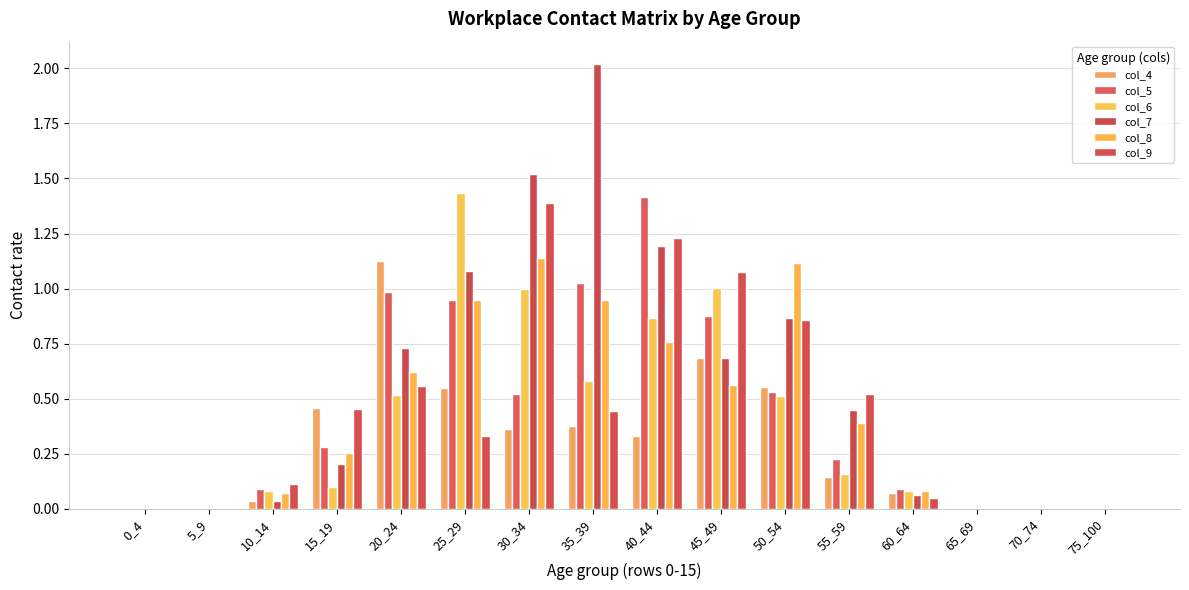

The col_4 series shows 0.5 at 15_19. True or false?

True